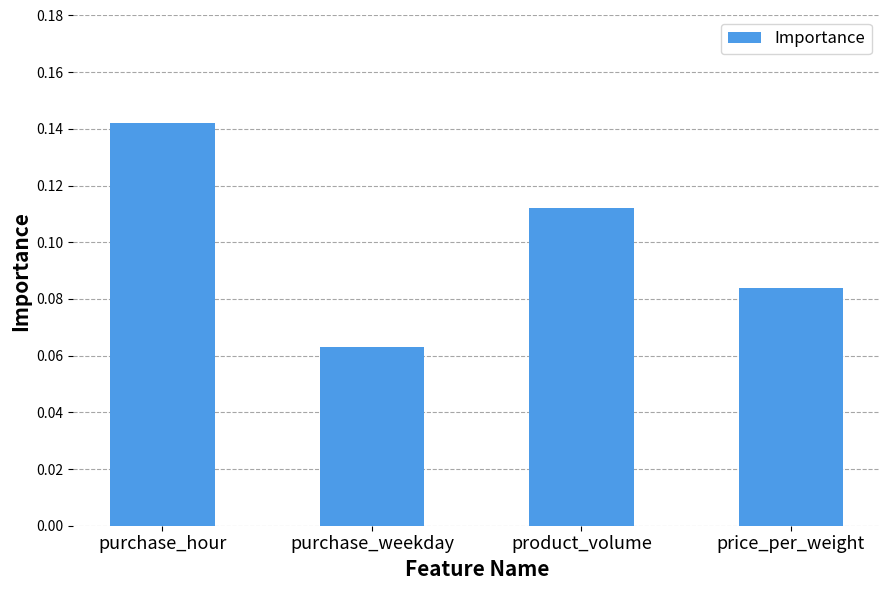

List the labels in order of value, smallest first.

purchase_weekday, price_per_weight, product_volume, purchase_hour